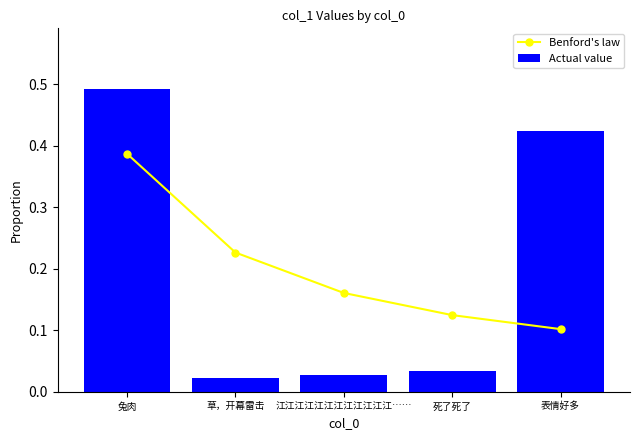

At which label does Actual value reach its minimum?

草，开幕雷击